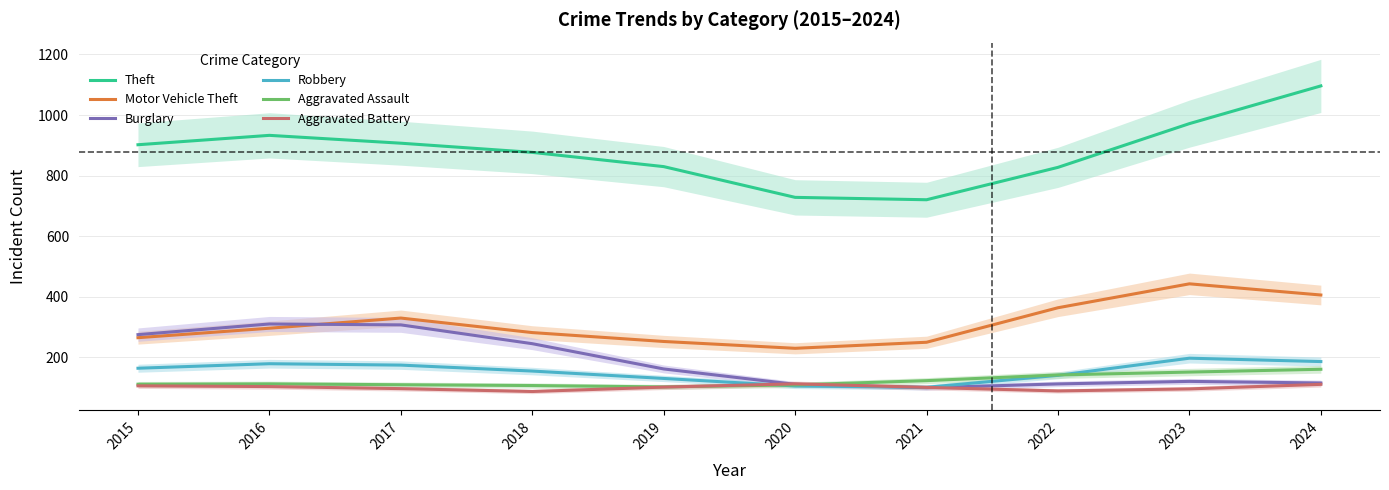

Where is the first local minimum for Burglary?

2021